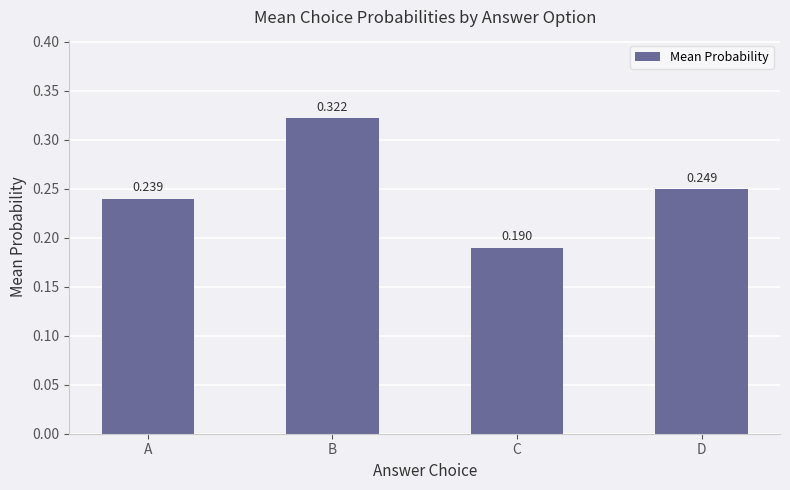

Between C and A, which is larger?

A